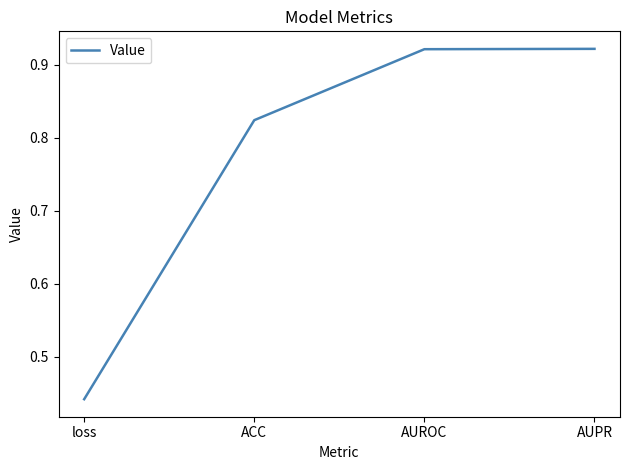

What position from the right is ACC?

3